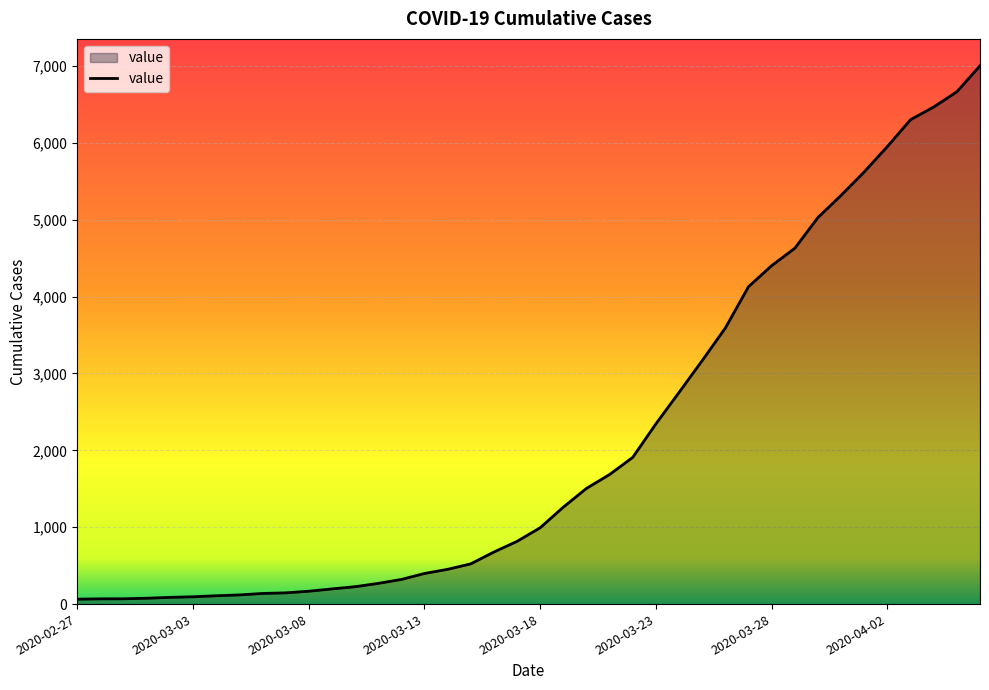

Does the chart display data point markers on the line(s)?

No